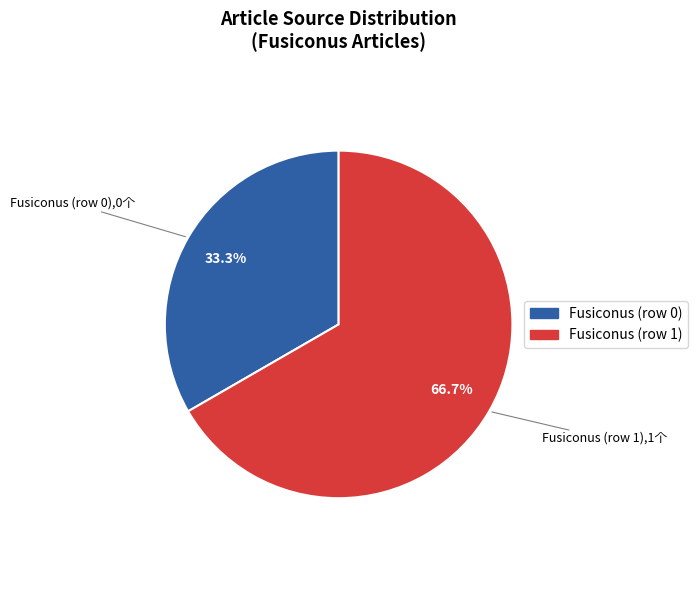

Which slice is the smallest?

Fusiconus (row 0)